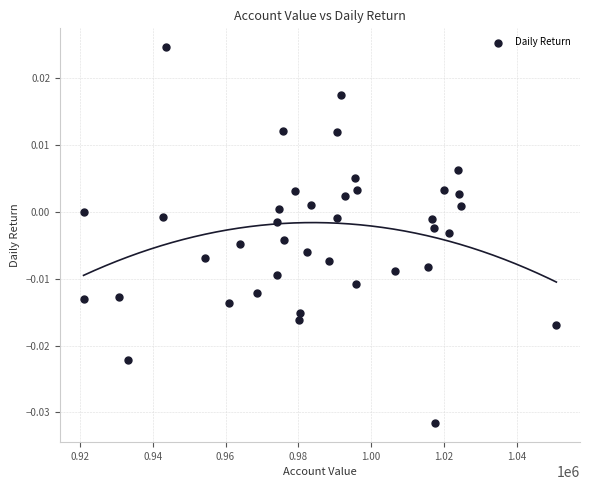

Count the number of points in this scatter plot.

39